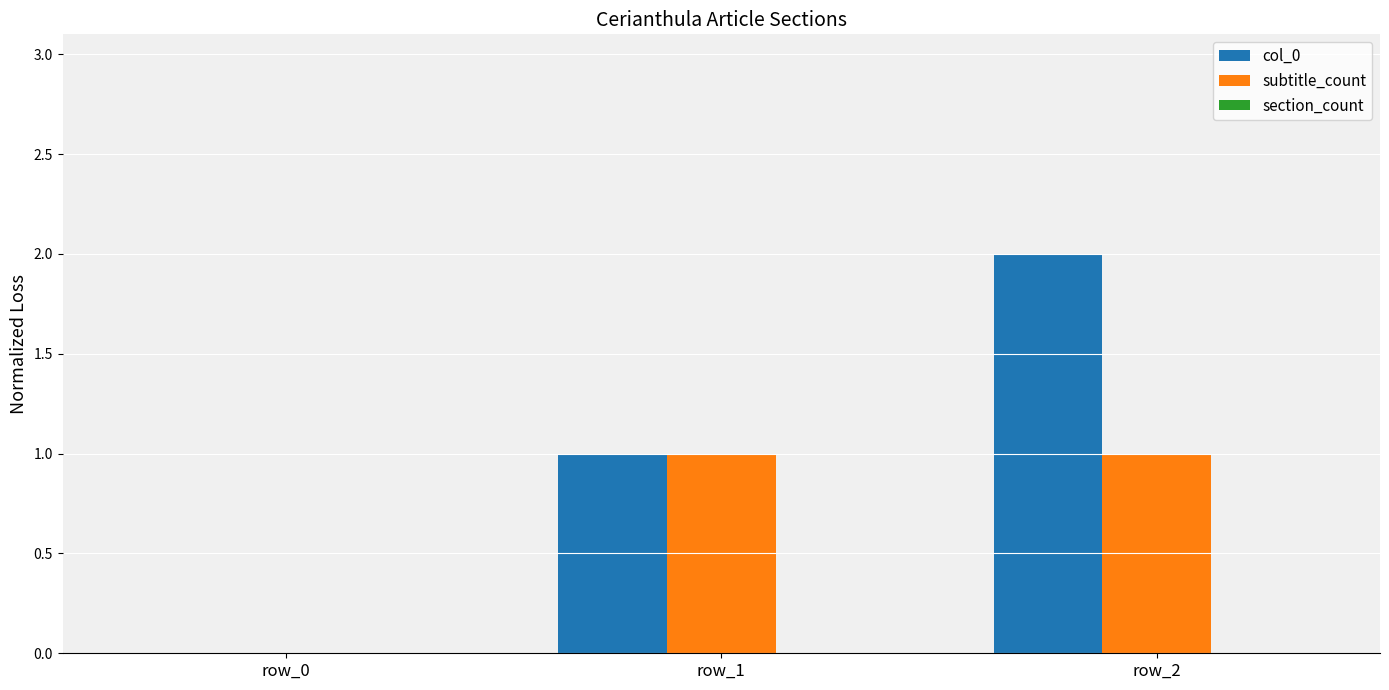

Which series has the largest range (max minus min)?

col_0